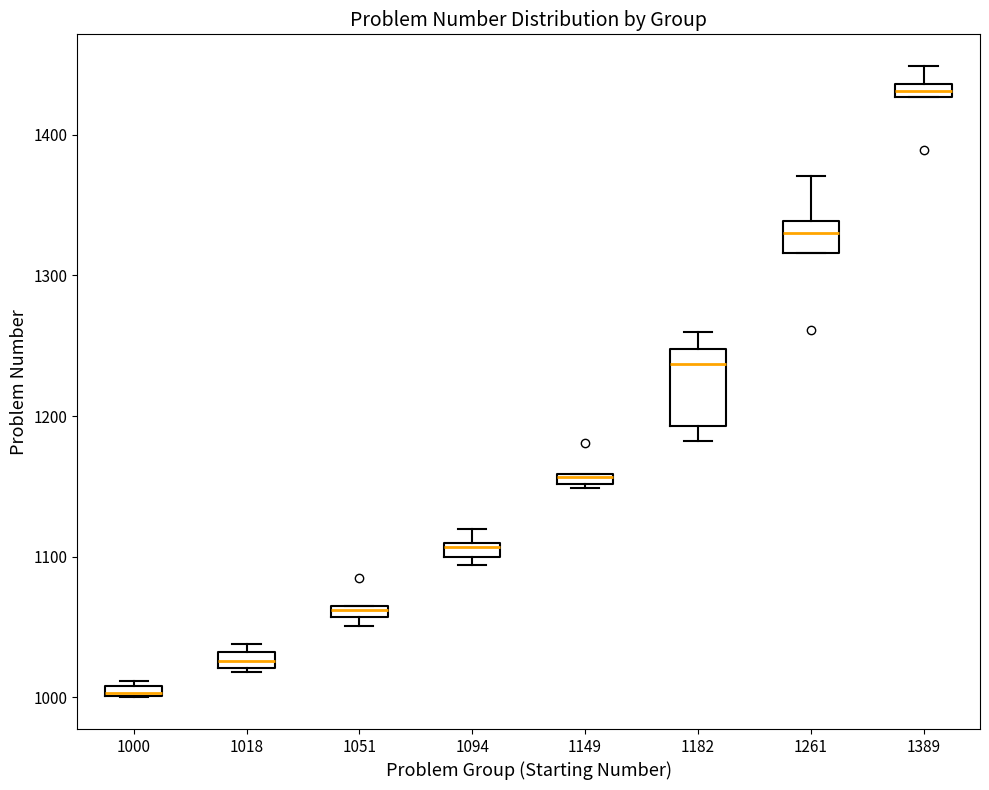

Which box is the tallest, from its lower edge to its upper edge?

1182